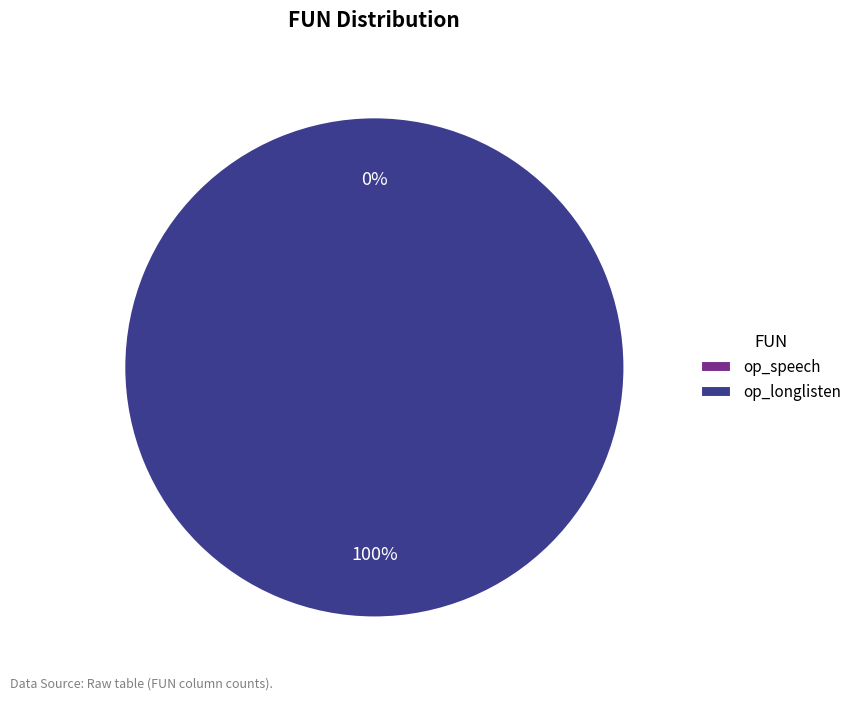

What portion of the pie excludes op_speech?

100.0%